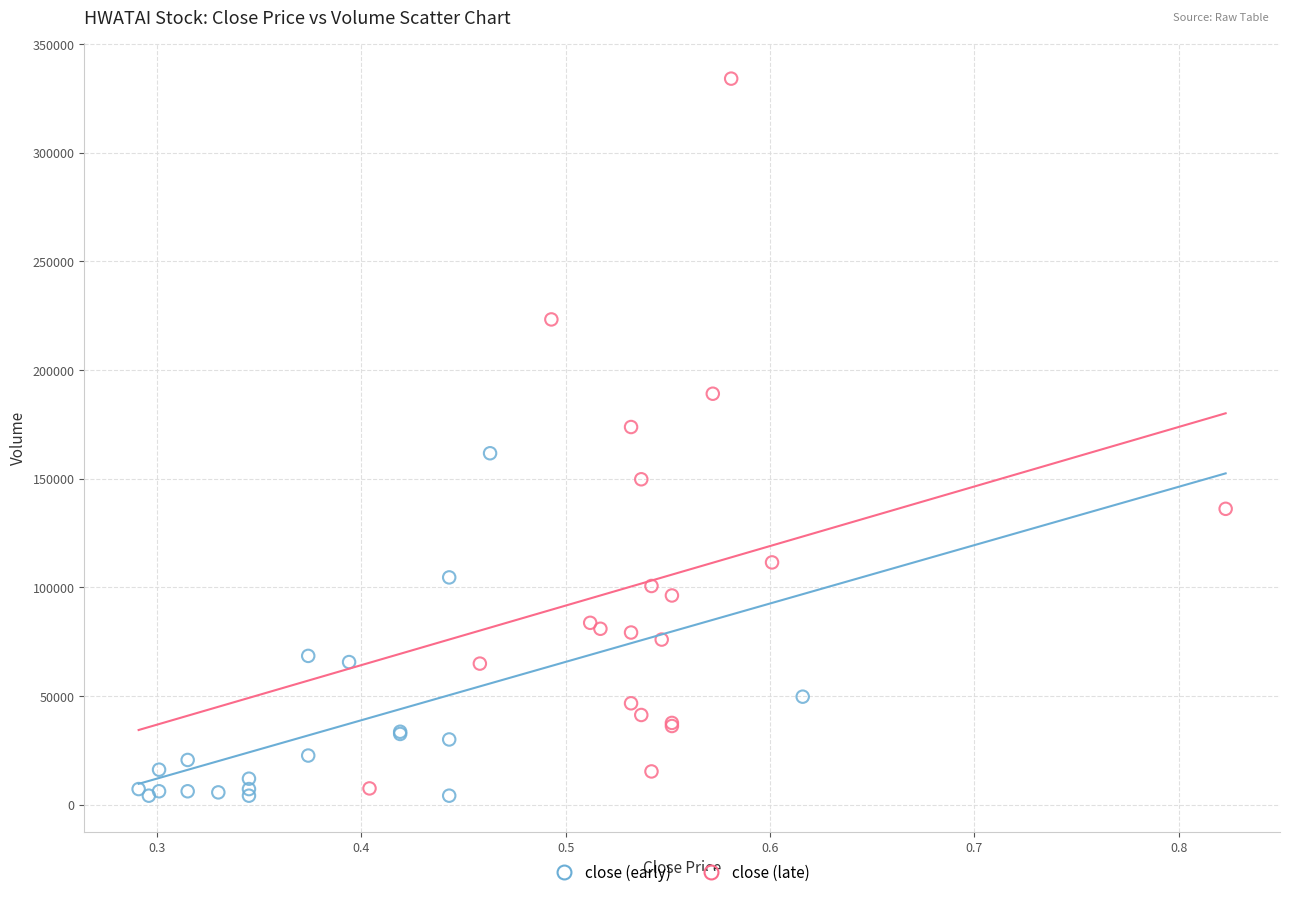

Which series has the largest Y range (max minus min)?

close (late)